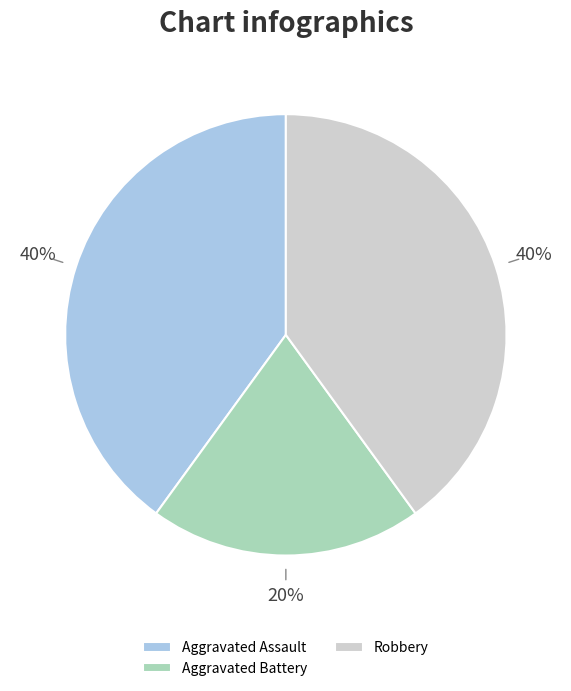

To the nearest percent, what is the difference between the largest and smallest slice percentages?

20%